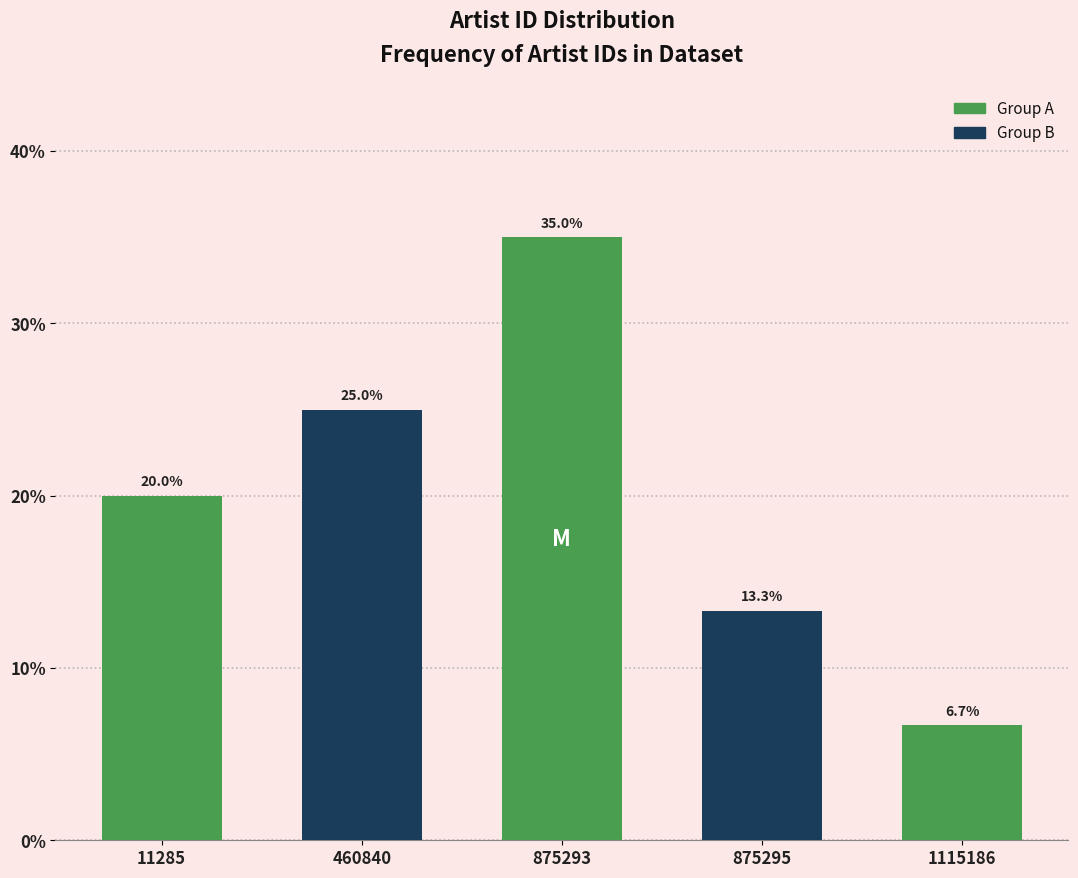

Reading left to right, transcribe all the data shown in this chart.

20.0	25.0	35.0	13.3	6.7